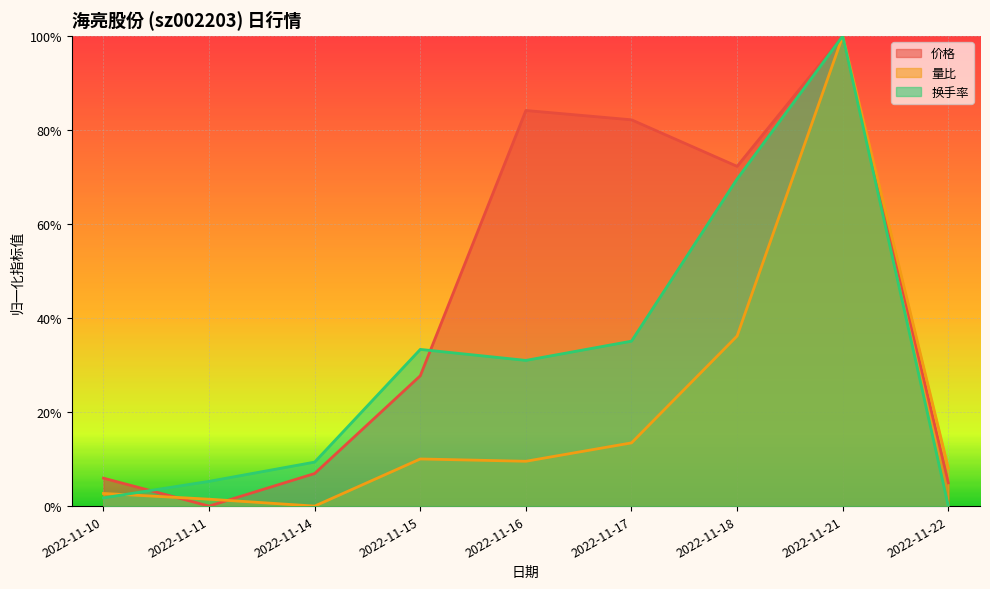

At 2022-11-15, list the series in order from largest to smallest.

换手率, 价格, 量比